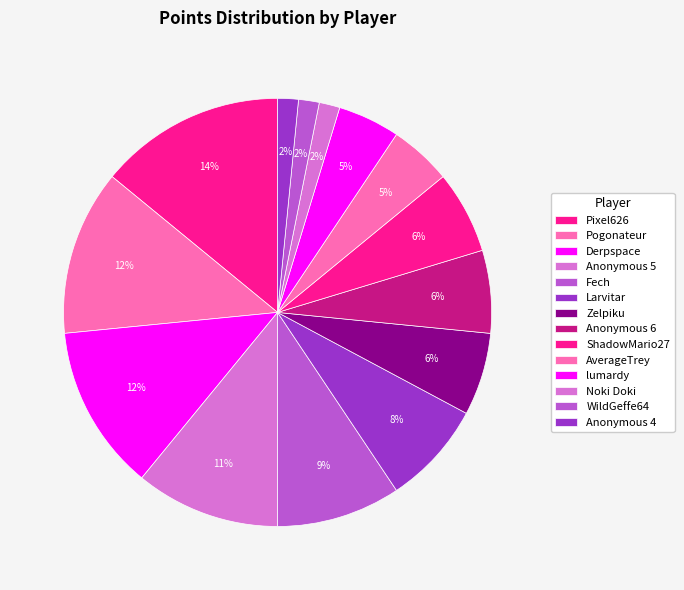

Count the number of slices in the pie.

14